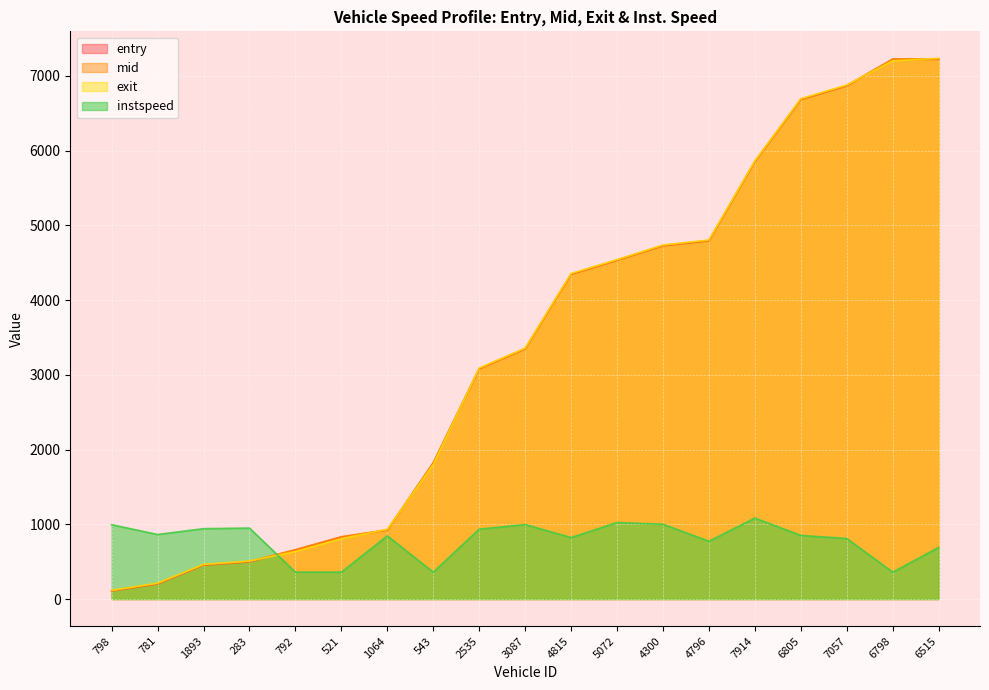

Reading left to right, extract all data points from this chart.

entry: 107.7	202.0	453.4	497.9	656.0	829.8	921.4	1820.2	3081.6	3348.6	4346.2	4533.4	4727.9	4793.6	5853.6	6684.8	6868.0	7221.6	7223.6
mid: 112.1	207.2	458.6	503.4	661.2	834.1	926.5	1825.4	3086.5	3353.1	4351.4	4537.6	4733.1	4799.1	5858.6	6690.2	6873.2	7227.5	7229.4
exit: 116.4	212.3	463.3	508.1	636.4	808.7	931.6	1800.7	3091.2	3357.6	4356.6	4541.8	4737.5	4804.6	5862.8	6695.5	6878.5	7203.3	7235.2
instspeed: 995.0	864.0	941.7	949.6	360.0	360.0	845.2	360.0	935.2	997.1	822.9	1023.8	1000.7	773.2	1083.5	851.0	810.0	360.0	689.7